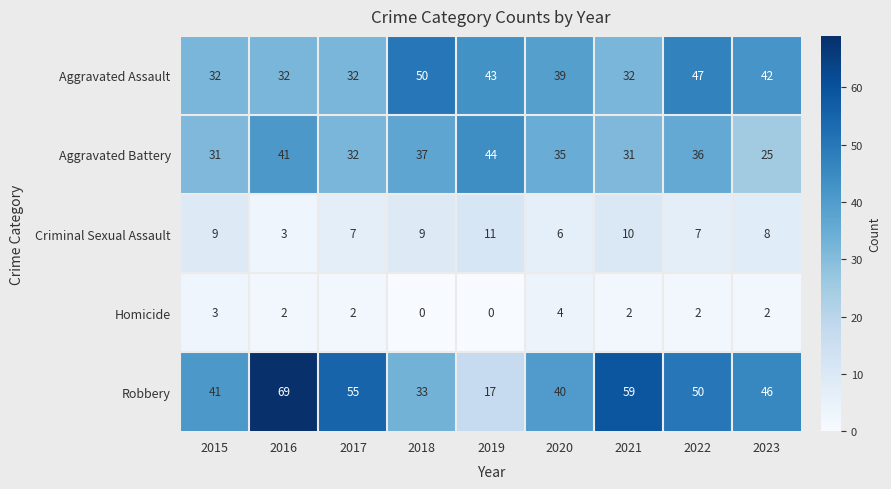

Rank the series at 2020 from highest to lowest value.

Robbery, Aggravated Assault, Aggravated Battery, Criminal Sexual Assault, Homicide